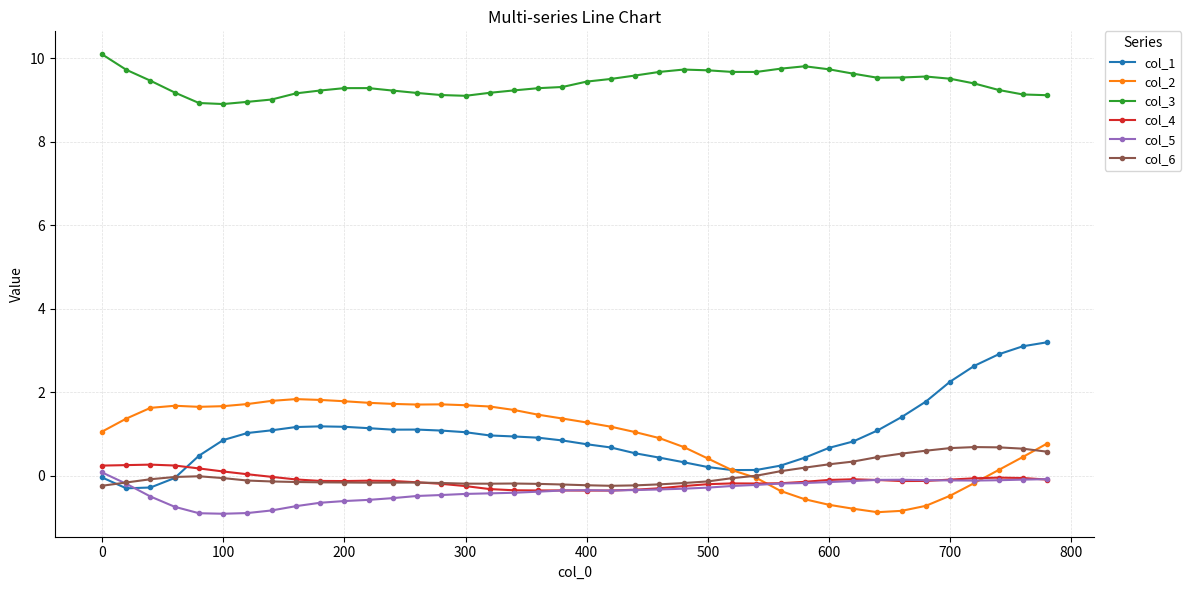

What is the smallest value displayed?

-0.9